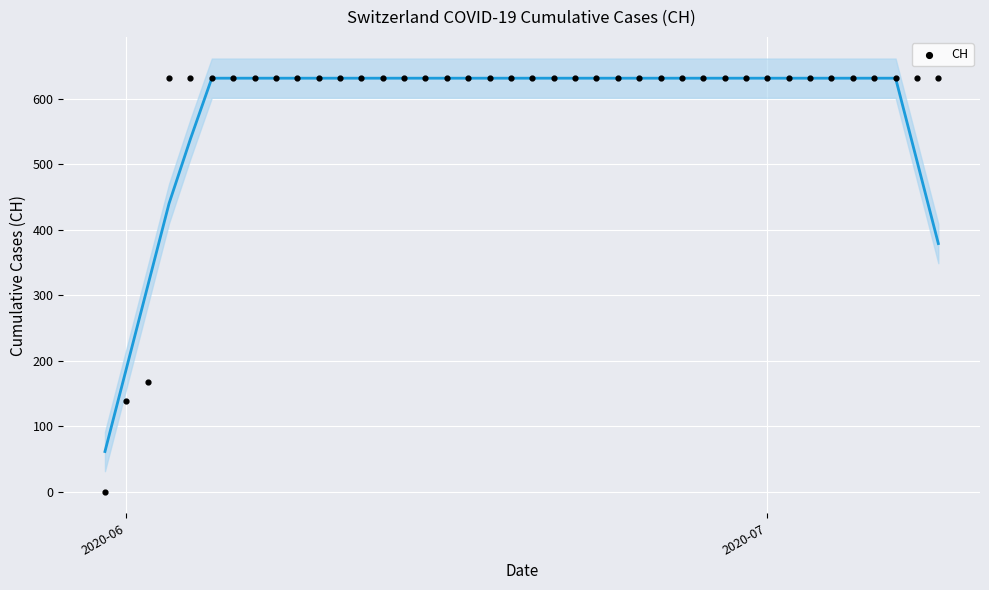

What Y value in the scatter plot is closest to 315?

167